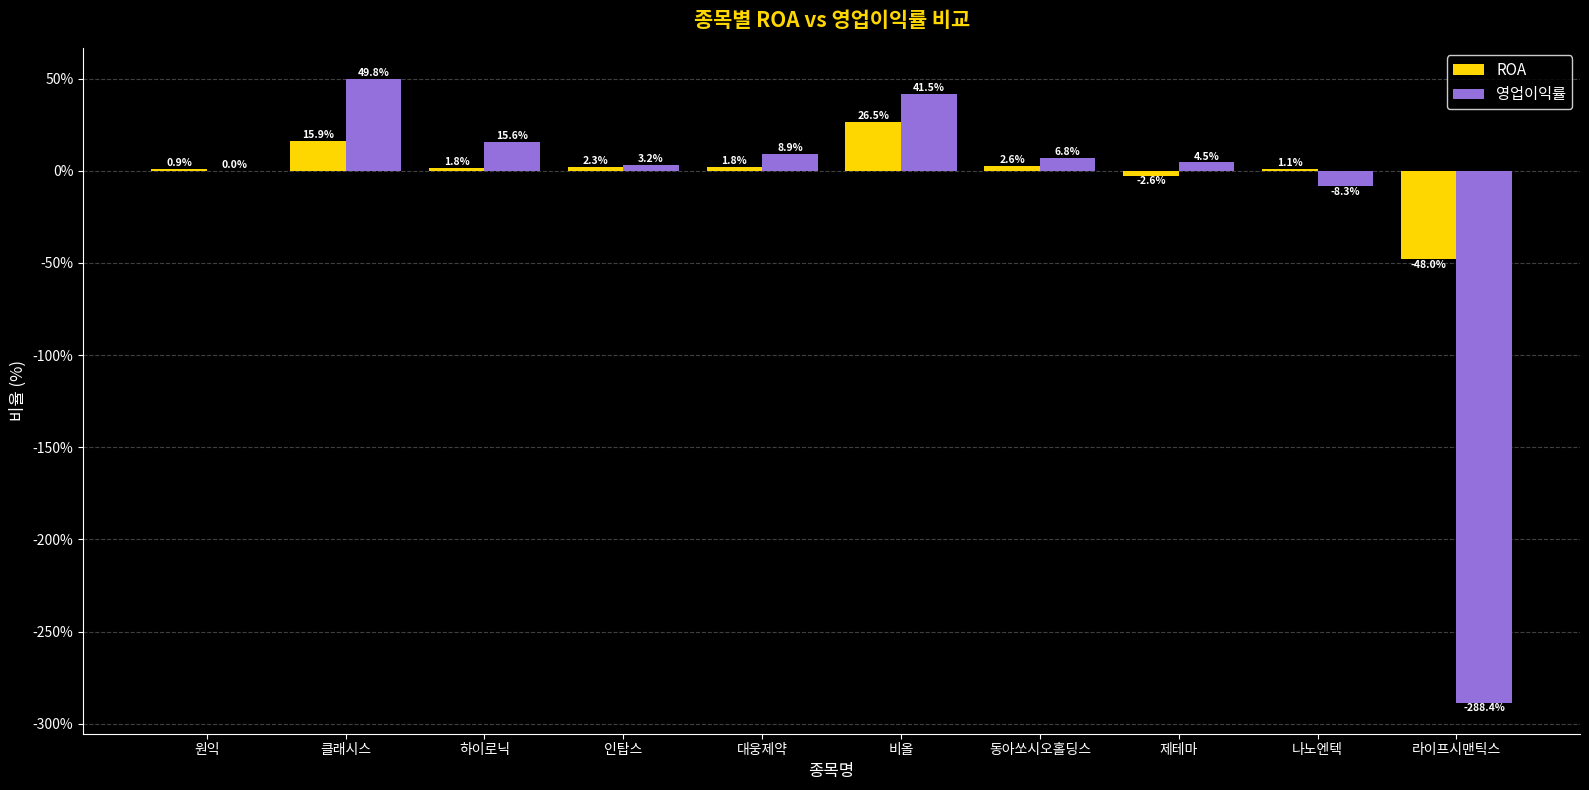

What value does the 영업이익률 series have at 라이프시맨틱스?

-288.4